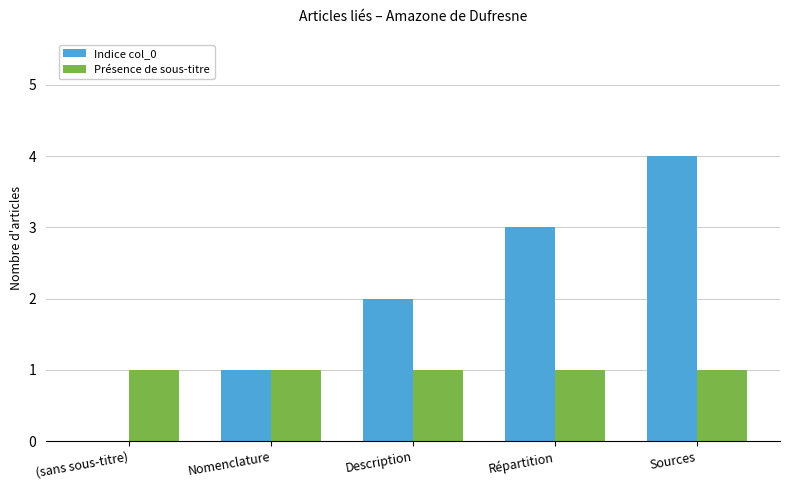

What is the average value of the Indice col_0 series?

2